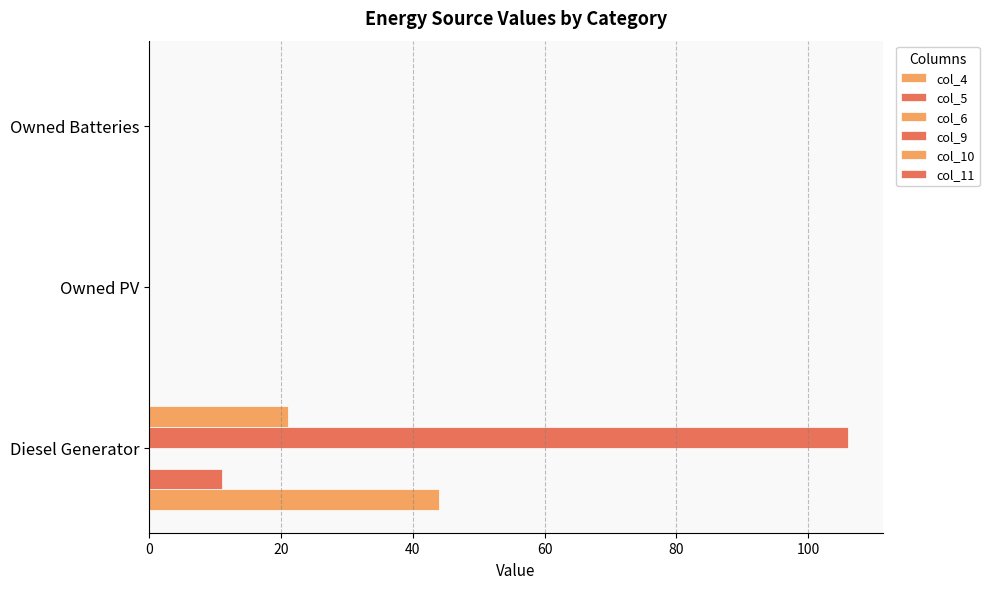

Count the number of data series in this chart.

4